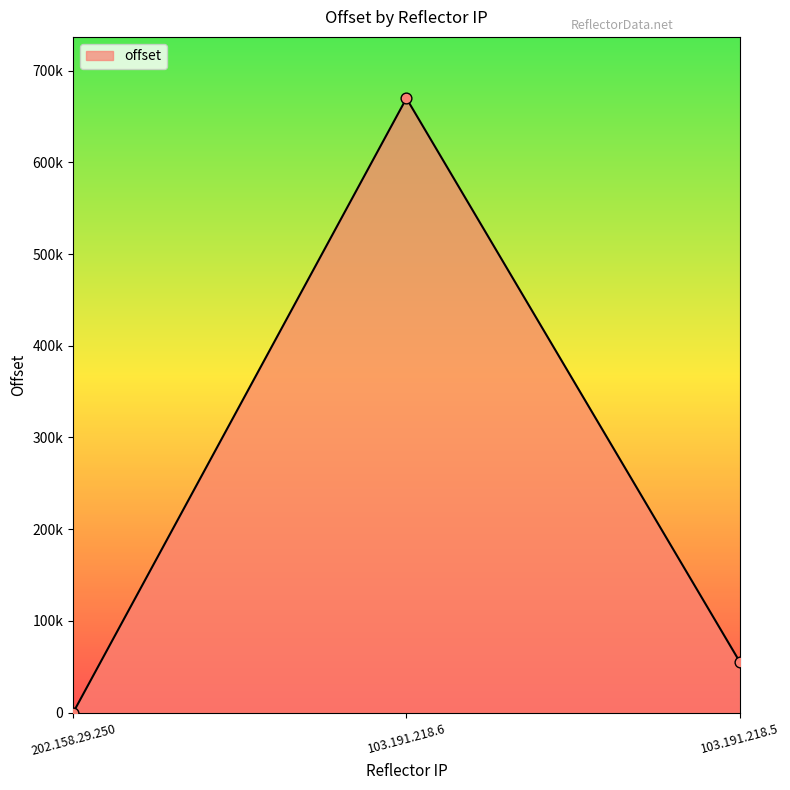

What is the change in value from 202.158.29.250 to 103.191.218.5?

+55555